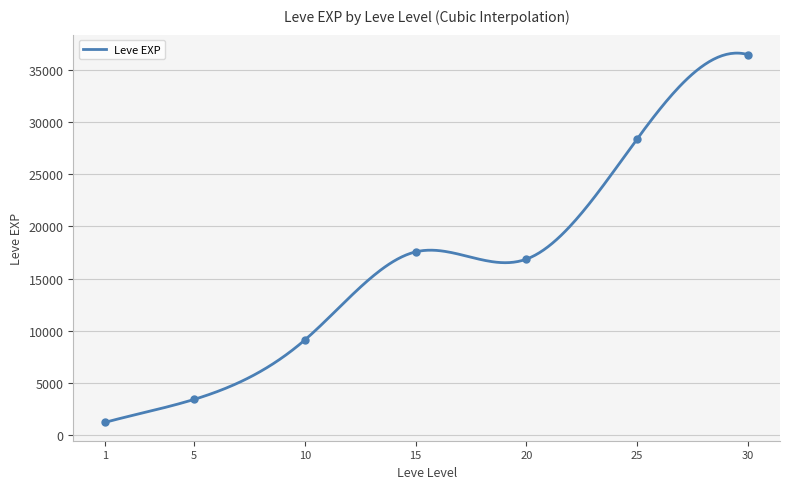

Which has a higher value, 15 or 1?

15